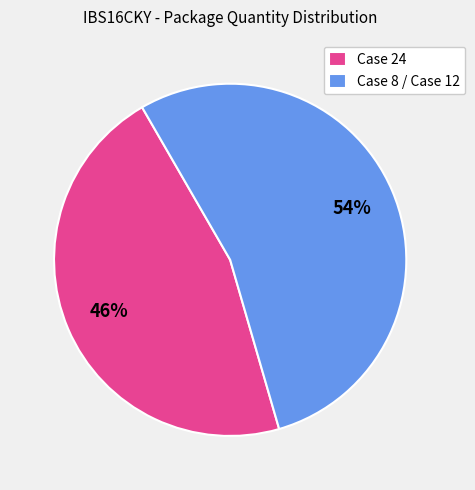

True or false: Case 8 / Case 12 accounts for 40% of the total.

False